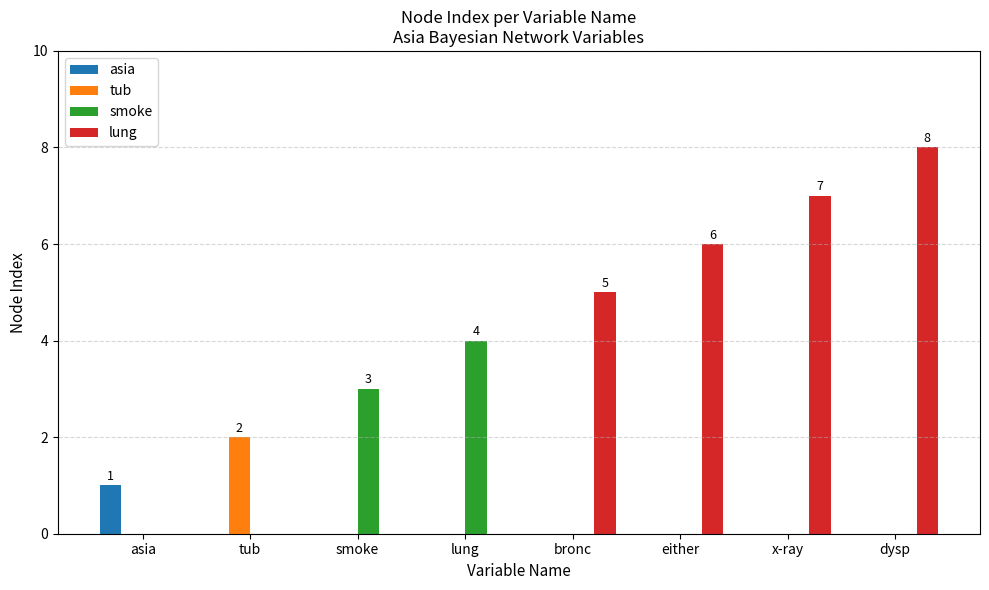

Reading left to right, transcribe all the data shown in this chart.

asia: asia=1	tub=0	smoke=0	lung=0	bronc=0	either=0	x-ray=0	dysp=0
tub: asia=0	tub=2	smoke=0	lung=0	bronc=0	either=0	x-ray=0	dysp=0
smoke: asia=0	tub=0	smoke=3	lung=4	bronc=0	either=0	x-ray=0	dysp=0
lung: asia=0	tub=0	smoke=0	lung=0	bronc=5	either=6	x-ray=7	dysp=8